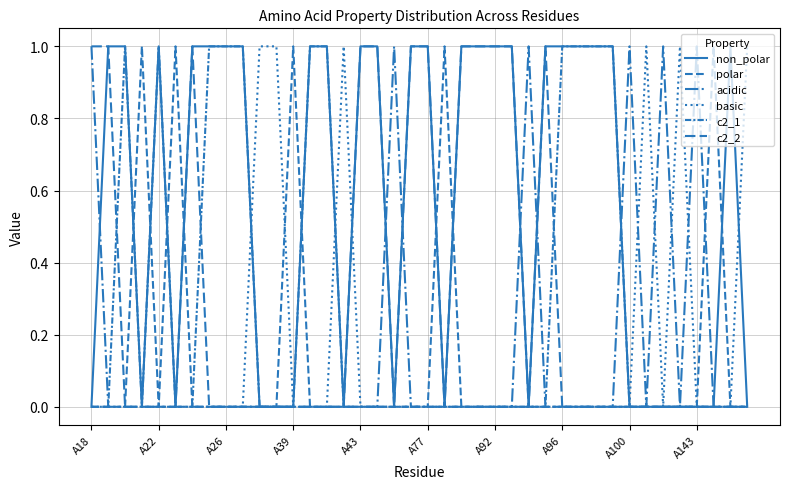

Reading left to right, what are all the values shown in this chart?

non_polar: 0	1	1	0	1	0	1	1	1	1	0	0	0	1	1	0	1	1	0	1	1	0	1	1	1	1	0	1	1	1	1	1	0	0	0	0	0	0	1	0
polar: 0	0	0	1	0	1	0	0	0	0	0	0	1	0	0	0	0	0	0	0	0	1	0	0	0	0	0	0	0	0	0	0	0	0	0	0	0	1	0	0
acidic: 1	0	0	0	0	0	0	0	0	0	0	0	0	0	0	0	0	0	1	0	0	0	0	0	0	0	1	0	0	0	0	0	1	0	1	0	1	0	0	0
basic: 0	0	0	0	0	0	0	0	0	0	1	1	0	0	0	1	0	0	0	0	0	0	0	0	0	0	0	0	0	0	0	0	0	1	0	1	0	0	0	1
c2_1: 0	0	1	0	1	0	0	1	1	1	0	0	0	1	1	0	0	0	0	0	0	0	0	0	0	0	0	0	1	1	1	1	0	0	0	0	0	0	0	0
c2_2: 1	1	0	0	0	0	1	0	0	0	0	0	0	0	0	0	1	1	0	1	1	0	1	1	1	1	0	1	0	0	0	0	0	0	0	0	0	0	0	0